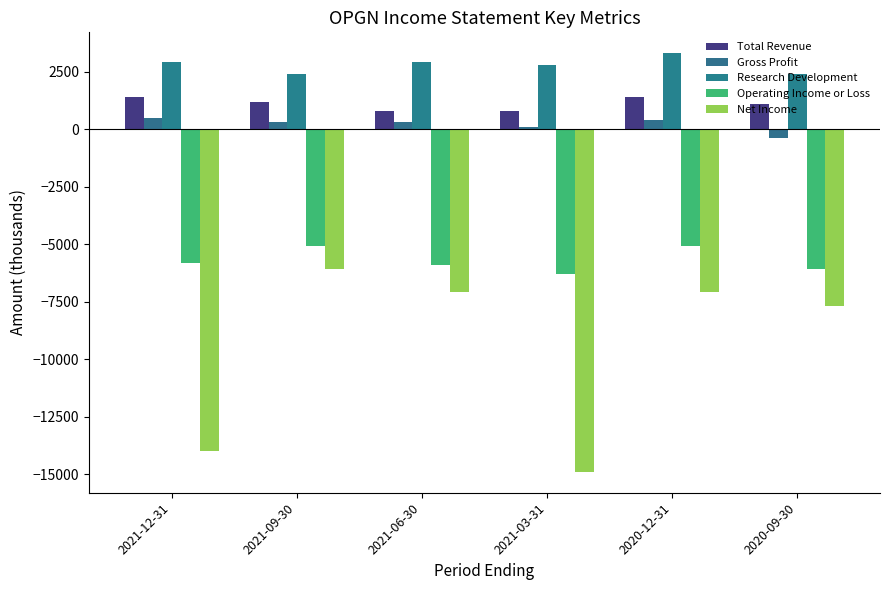

What is the value of the Net Income bar at the 5th from the left?

-7100